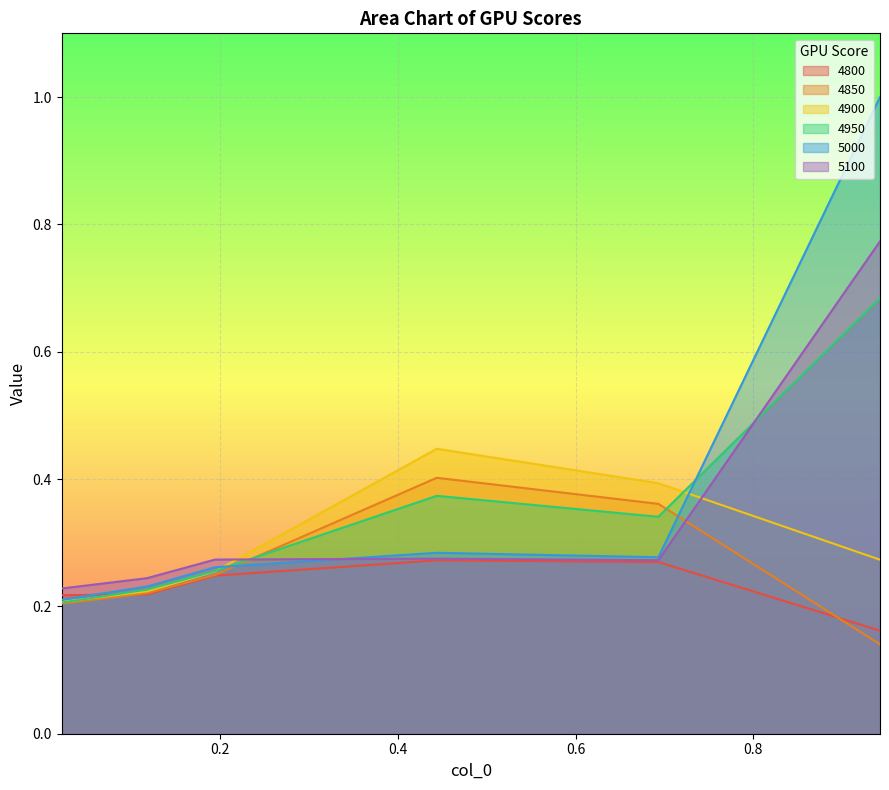

At which category does 4900 reach its first local peak?

0.4438356164383562